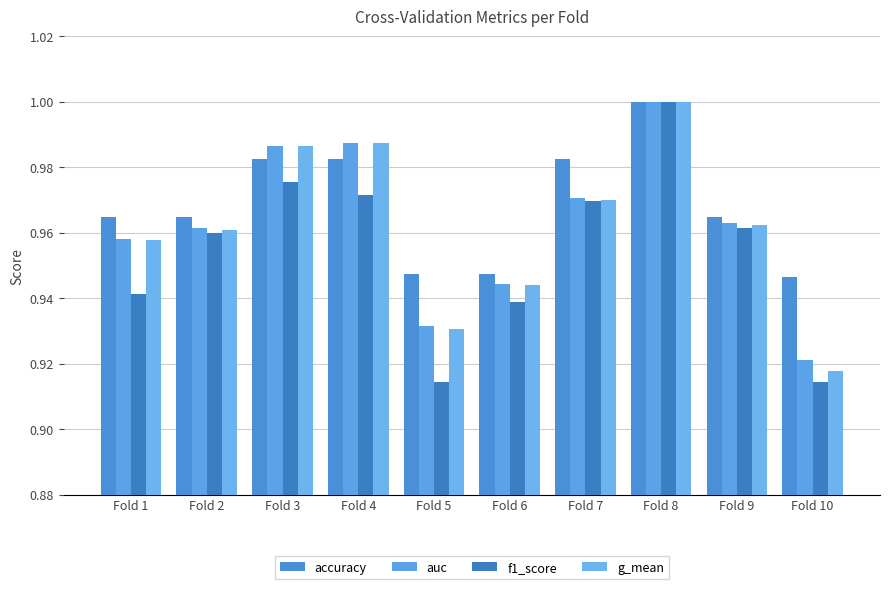

How many groups of bars are there?

10